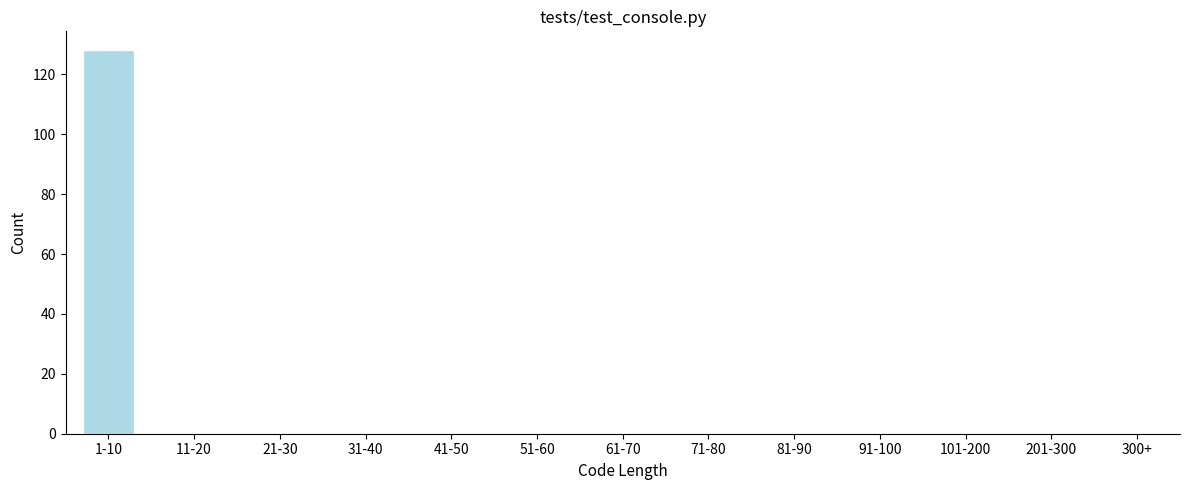

Reading left to right, what are all the values shown in this chart?

1-10=128	11-20=0	21-30=0	31-40=0	41-50=0	51-60=0	61-70=0	71-80=0	81-90=0	91-100=0	101-200=0	201-300=0	300+=0